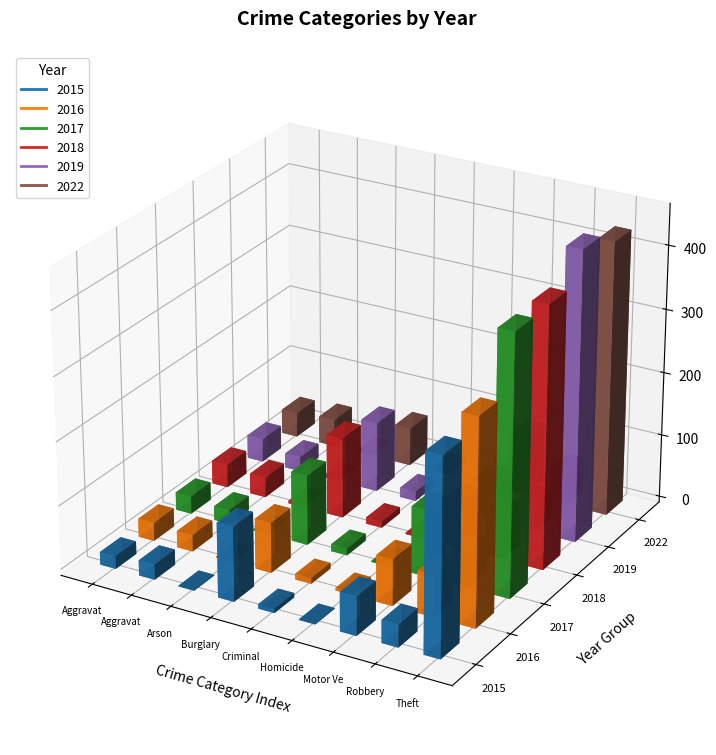

The 2022 series shows 79 at Robbery. True or false?

False